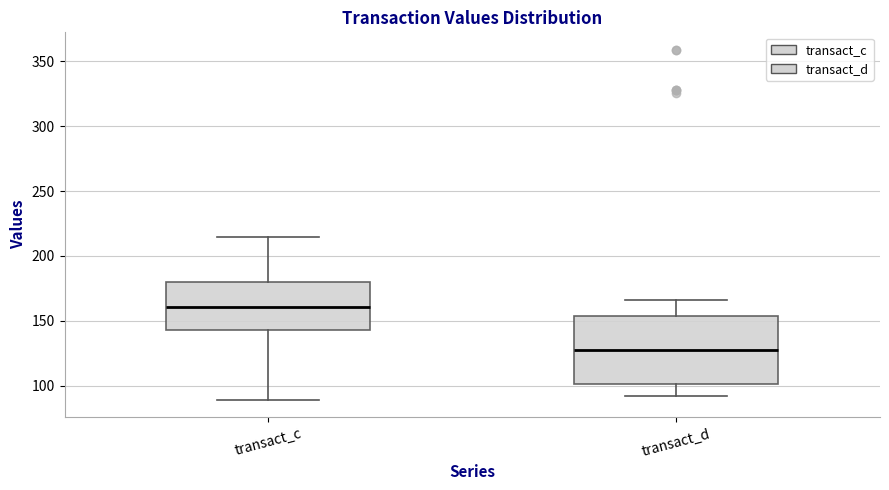

Reading left to right, transcribe this box plot: for each box, give where its median line is, the range the box spans, and where its two whiskers end, as read against the y-axis. The values are not printed on the chart, so give them approximately, as read against the axis.

transact_c: median 160, box 145 to 180, whiskers 90 to 215
transact_d: median 130, box 100 to 155, whiskers 90 to 165